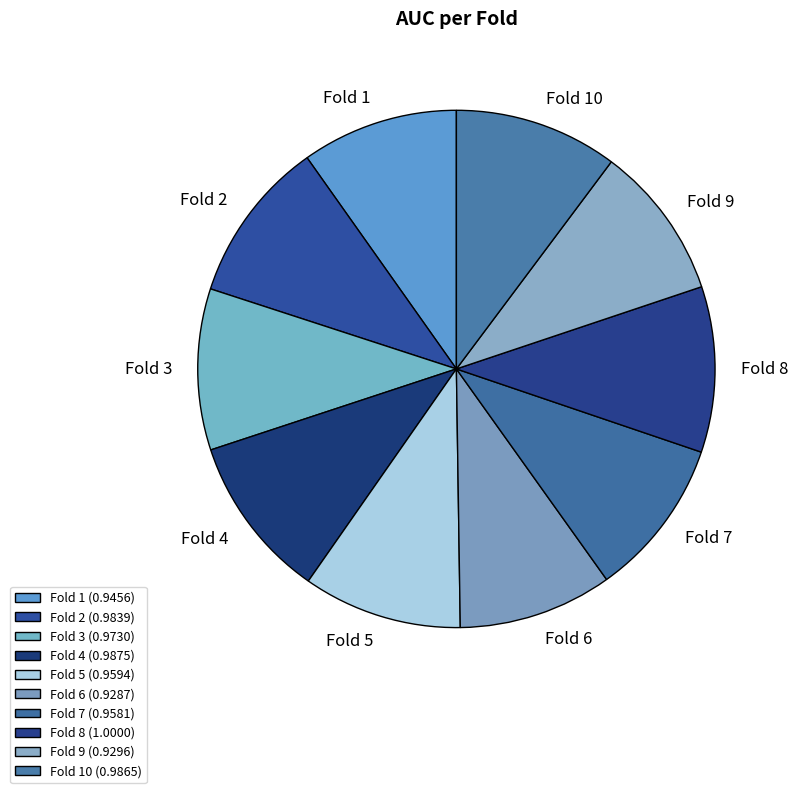

Combined, do Fold 2 and Fold 10 account for over 50%?

No